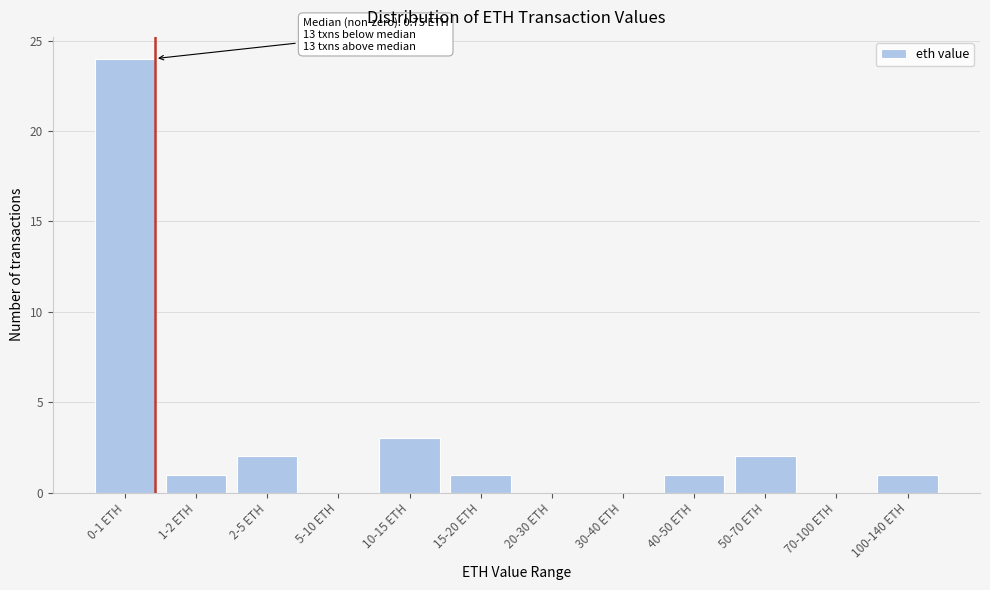

Reading right to left, extract all data points from this chart.

100-140 ETH=1	70-100 ETH=0	50-70 ETH=2	40-50 ETH=1	30-40 ETH=0	20-30 ETH=0	15-20 ETH=1	10-15 ETH=3	5-10 ETH=0	2-5 ETH=2	1-2 ETH=1	0-1 ETH=24